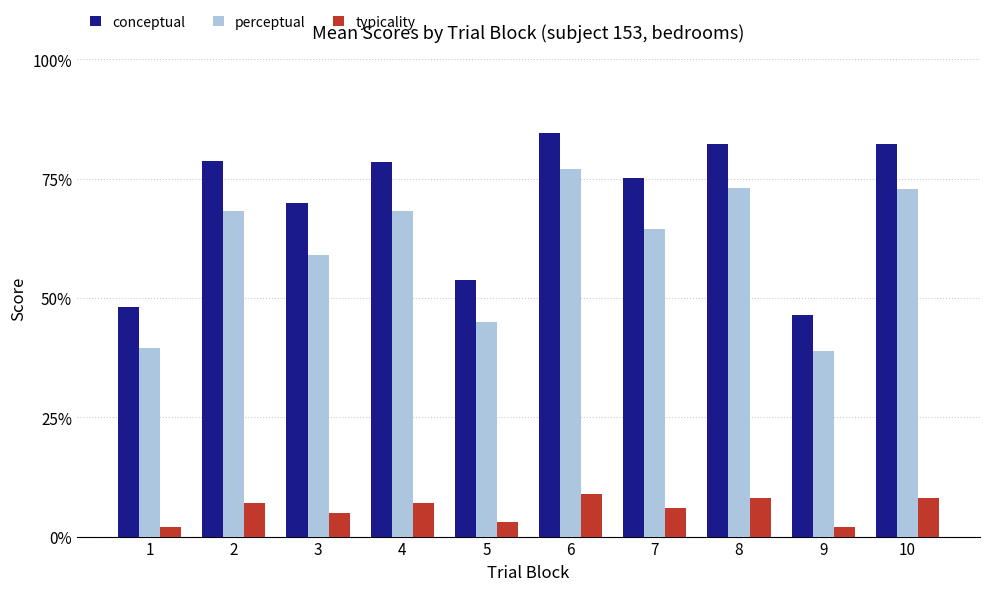

Does the chart contain stacked bars?

No